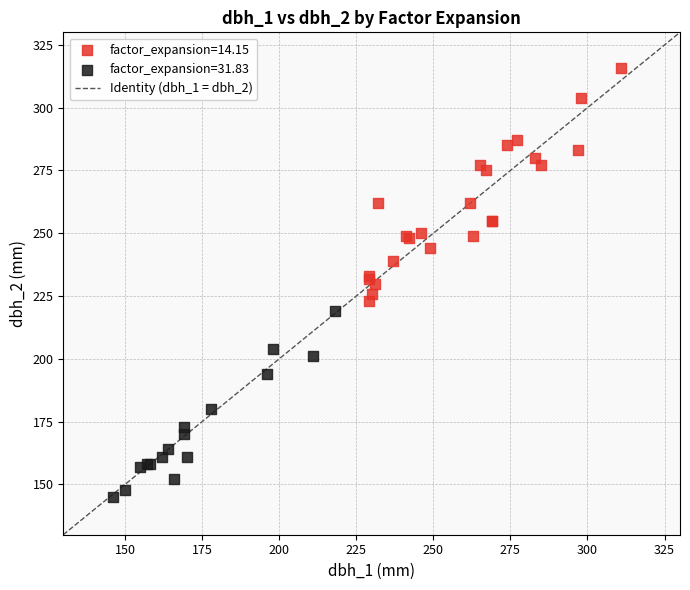

Which series reaches the minimum Y coordinate?

factor_expansion=31.83